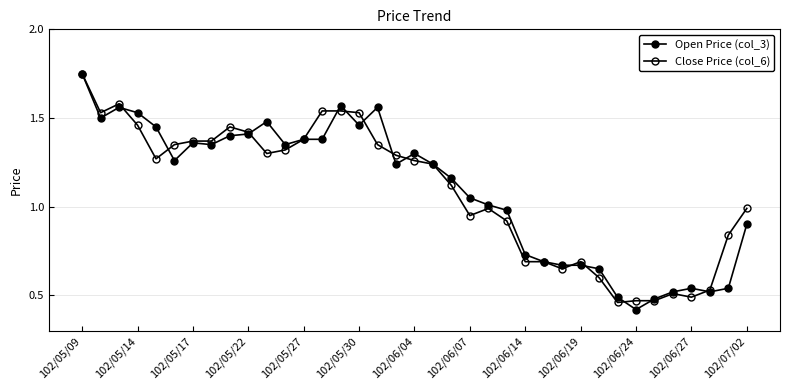

Is this an area chart (filled region under the line)?

No